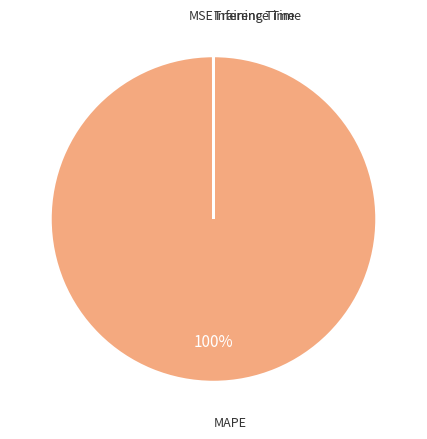

Which slice represents more than half of the pie?

MAPE